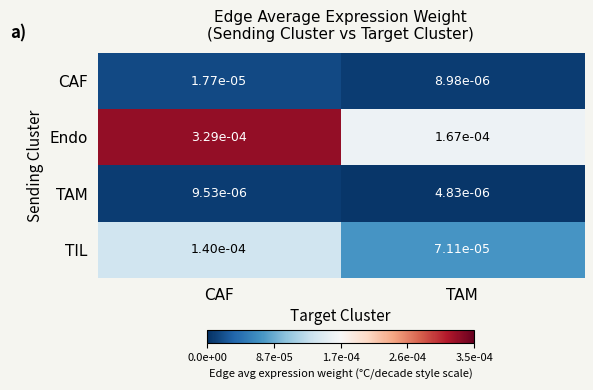

Which series has the largest total across all categories?

Endo